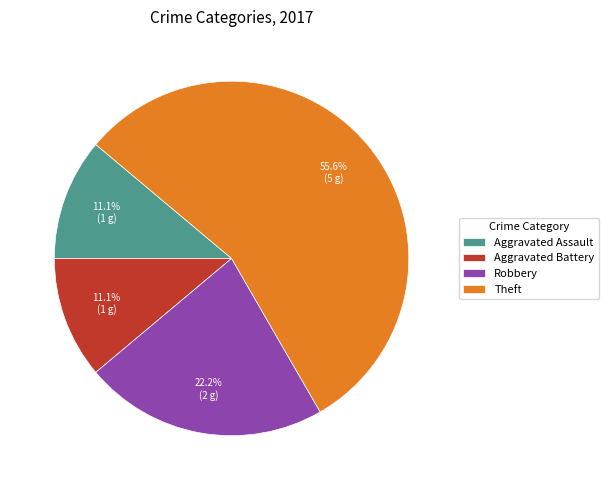

Between Theft and Aggravated Battery, which is larger?

Theft